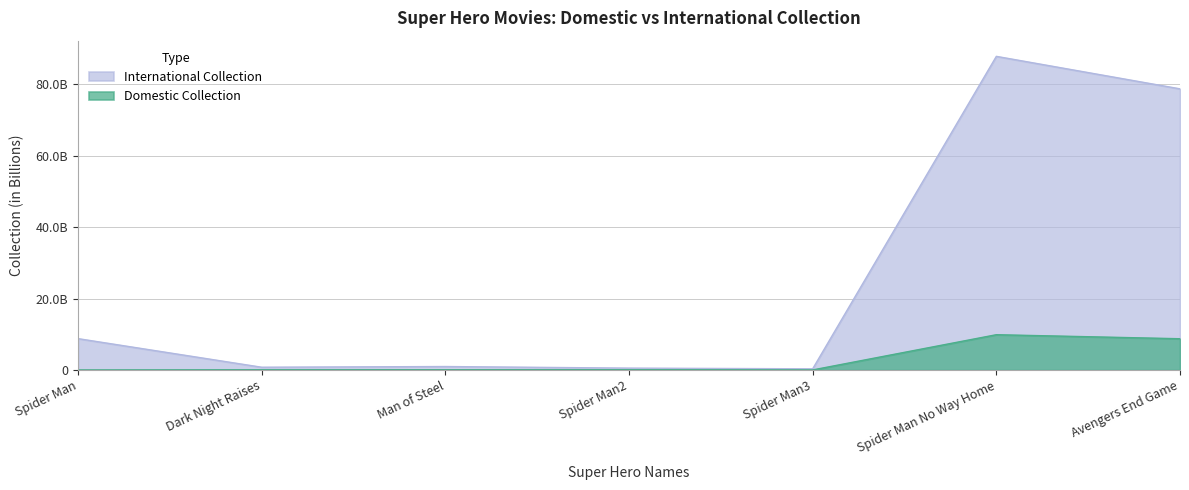

What is the label of the 2nd point from the left?

Dark Night Raises